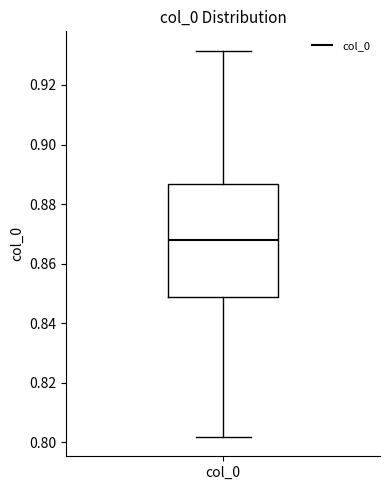

Read this box plot against the y-axis: the position of the median line, the range covered by the box, and the ends of both whiskers. The values are not printed on the chart, so give them approximately, as read against the axis.

median 0.868, box 0.848 to 0.886, whiskers 0.802 to 0.932